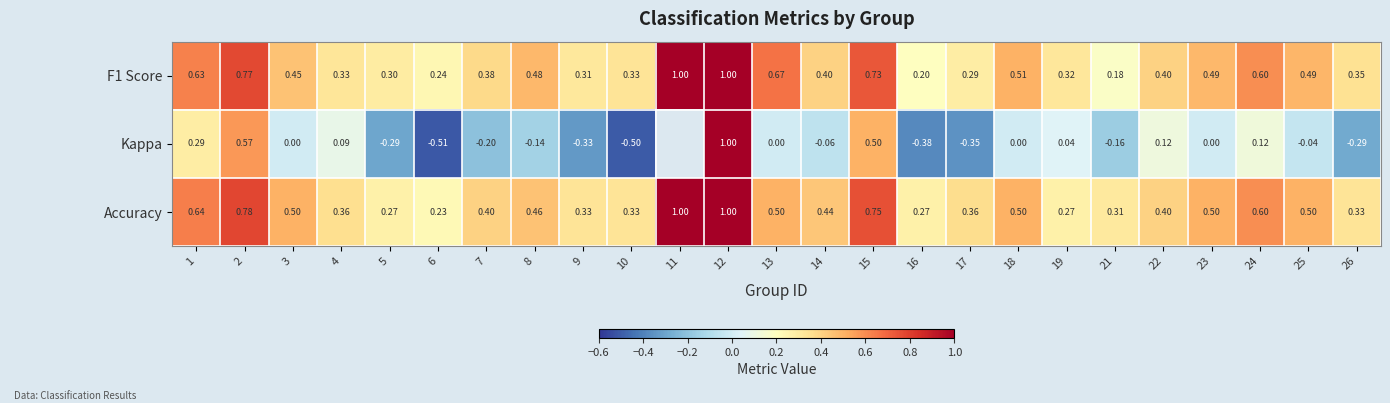

Between 6 and 17, which series saw the biggest shift?

Kappa